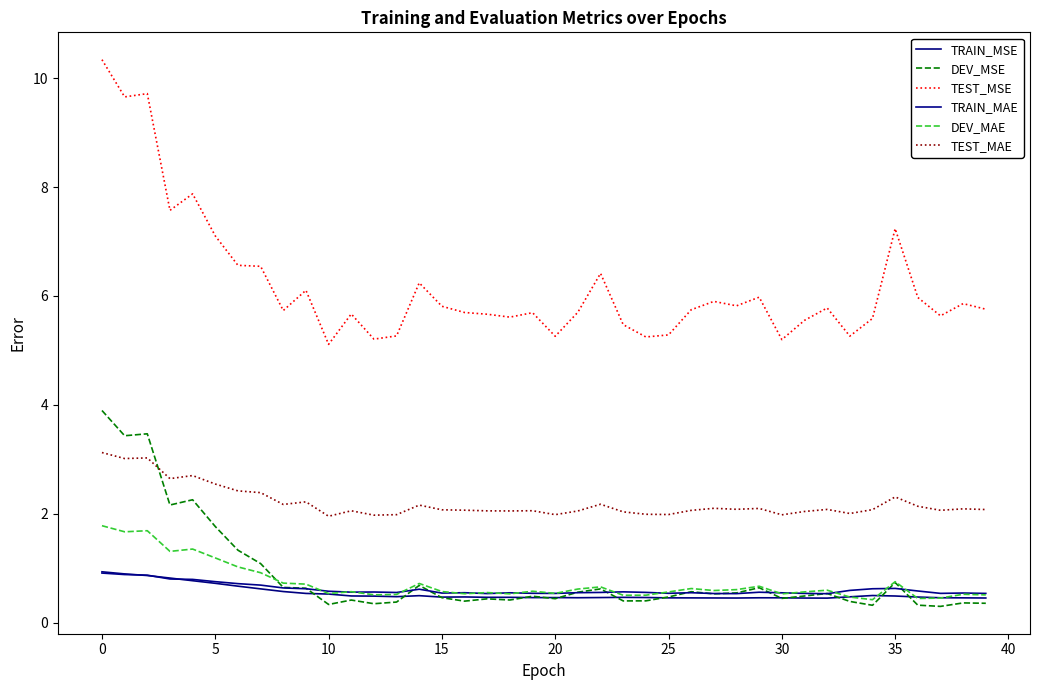

Reading left to right, extract all data points from this chart.

TRAIN_MSE: 0.9	0.9	0.9	0.8	0.8	0.7	0.7	0.6	0.6	0.5	0.5	0.5	0.5	0.5	0.5	0.5	0.5	0.5	0.5	0.5	0.5	0.5	0.5	0.5	0.5	0.5	0.5	0.5	0.4	0.5	0.5	0.4	0.4	0.5	0.5	0.5	0.5	0.5	0.5	0.5
DEV_MSE: 3.9	3.4	3.5	2.2	2.3	1.8	1.3	1.1	0.6	0.6	0.3	0.4	0.3	0.4	0.7	0.5	0.4	0.4	0.4	0.5	0.4	0.6	0.6	0.4	0.4	0.5	0.6	0.5	0.5	0.6	0.4	0.5	0.5	0.4	0.3	0.7	0.3	0.3	0.4	0.4
TEST_MSE: 10.3	9.7	9.7	7.6	7.9	7.1	6.6	6.5	5.7	6.1	5.1	5.7	5.2	5.3	6.2	5.8	5.7	5.7	5.6	5.7	5.3	5.7	6.4	5.5	5.2	5.3	5.7	5.9	5.8	6.0	5.2	5.6	5.8	5.3	5.6	7.2	6.0	5.6	5.9	5.8
TRAIN_MAE: 0.9	0.9	0.9	0.8	0.8	0.8	0.7	0.7	0.6	0.6	0.6	0.6	0.6	0.6	0.6	0.5	0.5	0.5	0.5	0.5	0.5	0.5	0.6	0.6	0.6	0.5	0.5	0.5	0.5	0.6	0.5	0.5	0.5	0.6	0.6	0.6	0.6	0.5	0.5	0.5
DEV_MAE: 1.8	1.7	1.7	1.3	1.3	1.2	1.0	0.9	0.7	0.7	0.5	0.6	0.5	0.5	0.7	0.6	0.5	0.6	0.5	0.6	0.5	0.6	0.7	0.5	0.5	0.6	0.6	0.6	0.6	0.7	0.5	0.6	0.6	0.5	0.4	0.8	0.4	0.4	0.5	0.5
TEST_MAE: 3.1	3.0	3.0	2.6	2.7	2.5	2.4	2.4	2.2	2.2	2.0	2.1	2.0	2.0	2.2	2.1	2.1	2.1	2.0	2.1	2.0	2.0	2.2	2.0	2.0	2.0	2.1	2.1	2.1	2.1	2.0	2.0	2.1	2.0	2.1	2.3	2.1	2.1	2.1	2.1